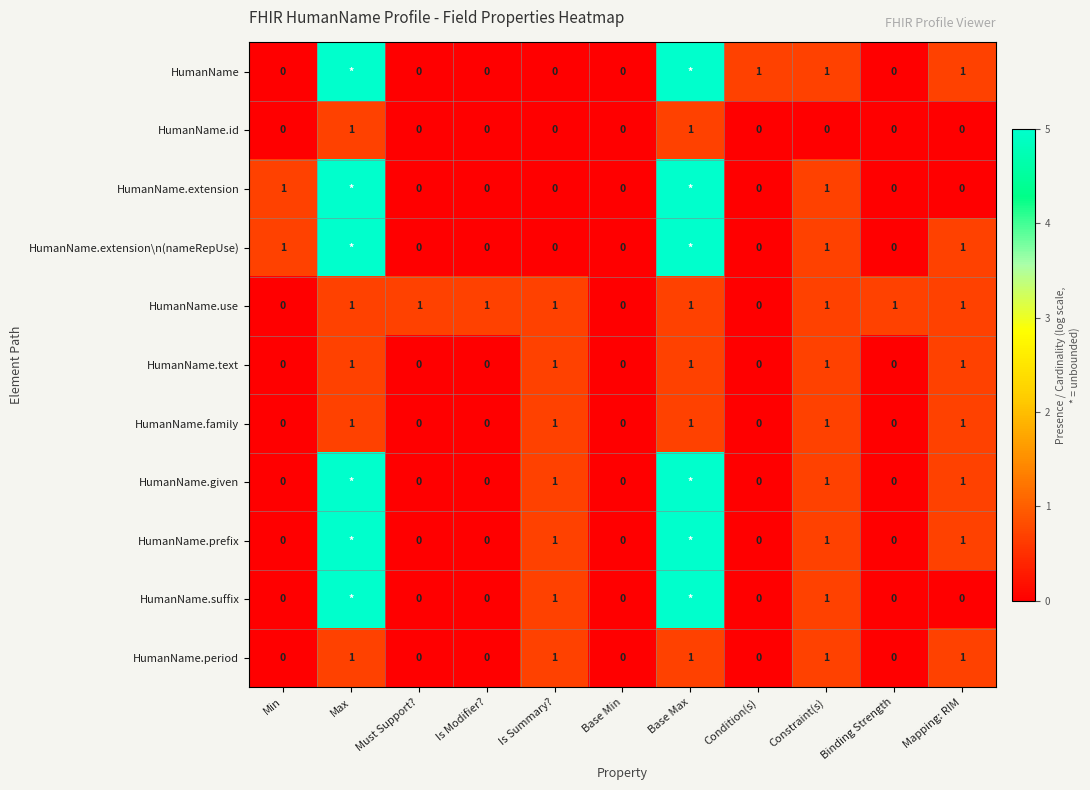

What is the difference between the highest and lowest values at Max?

4.3